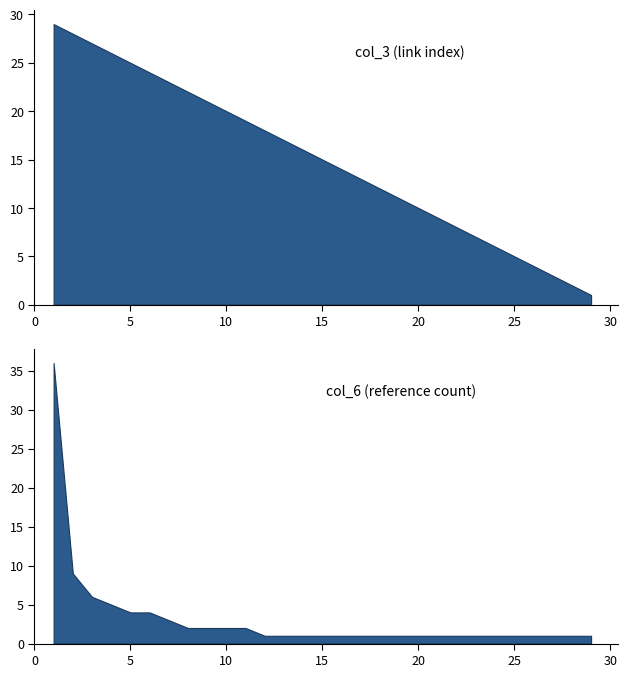

What is the maximum value shown in the chart?

36